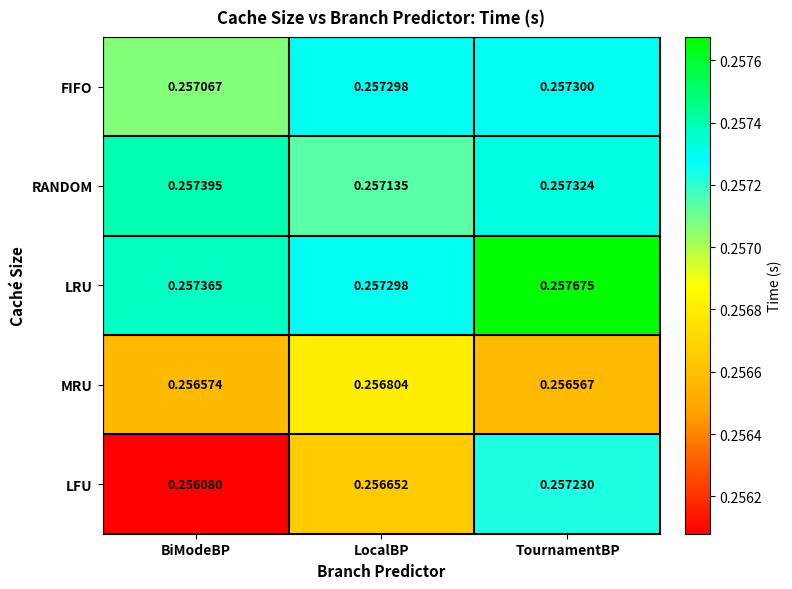

At which category does the chart reach its peak across all series?

TournamentBP